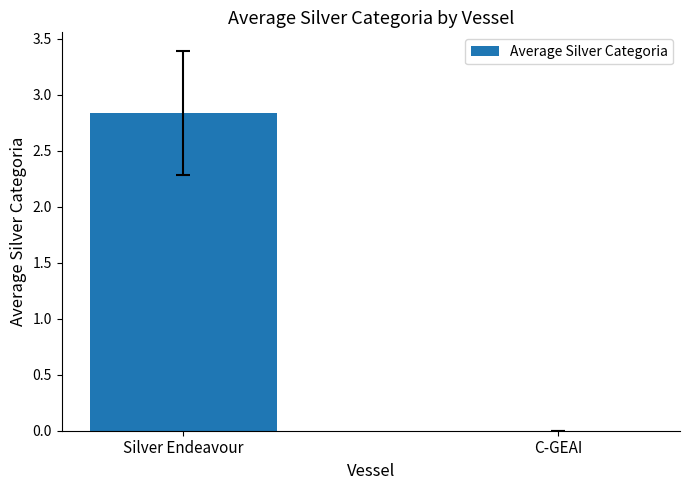

Where is the data nearest to the value 1?

C-GEAI